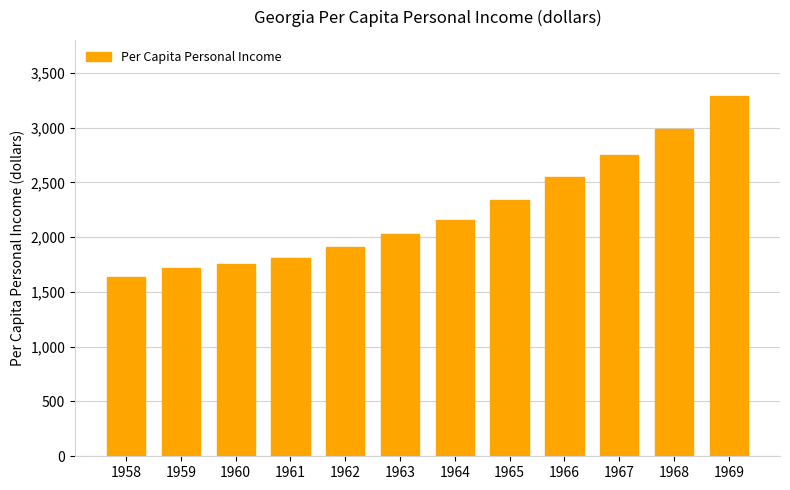

Rank the categories by value from highest to lowest.

1969, 1968, 1967, 1966, 1965, 1964, 1963, 1962, 1961, 1960, 1959, 1958